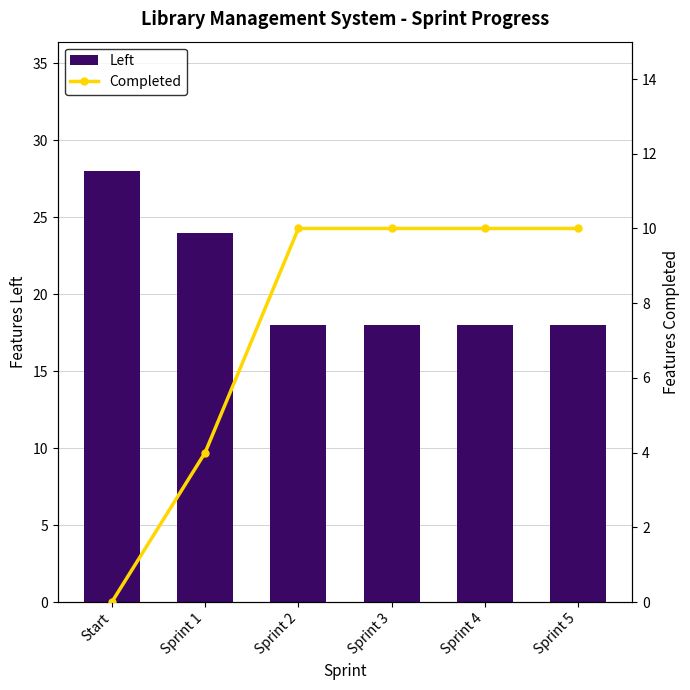

What is the difference between the maximum and second lowest values in the Left series?

10